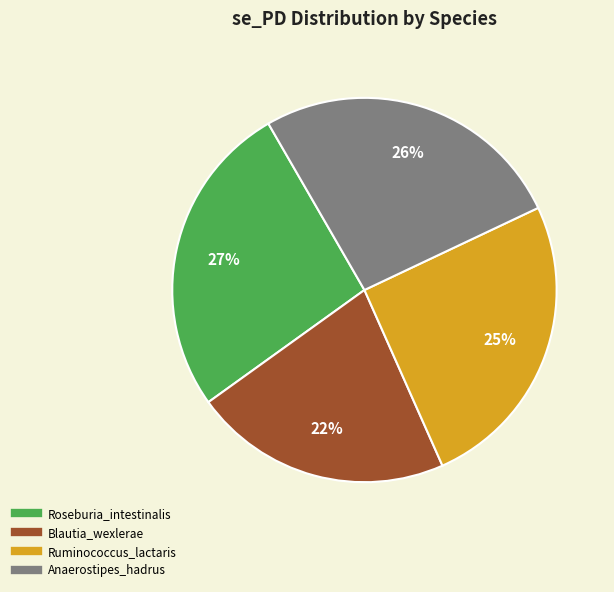

How many slices are in this pie chart?

4